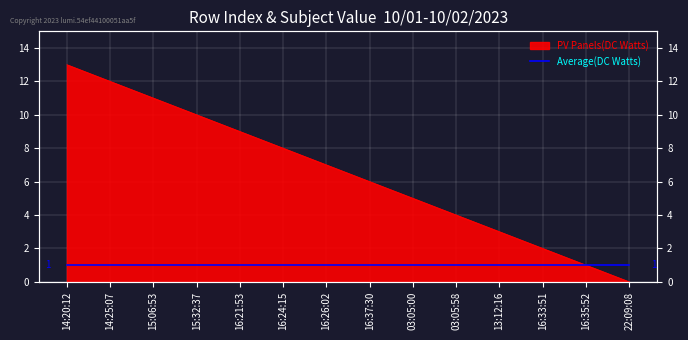

Reading left to right, what are all the values shown in this chart?

14:20:12=13	14:25:07=12	15:06:53=11	15:32:37=10	16:21:53=9	16:24:15=8	16:26:02=7	16:37:30=6	03:05:00=5	03:05:58=4	13:12:16=3	16:33:51=2	16:35:52=1	22:09:08=0